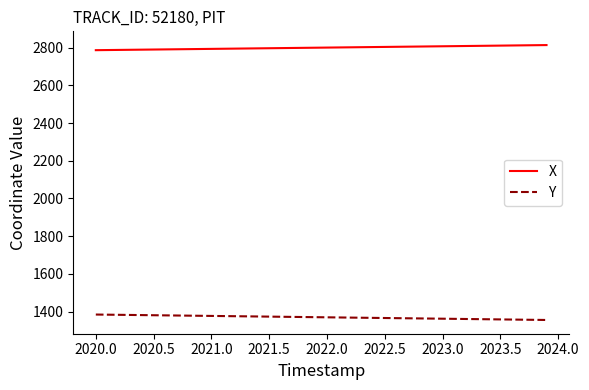

True or false: X and Y cross at least once.

False